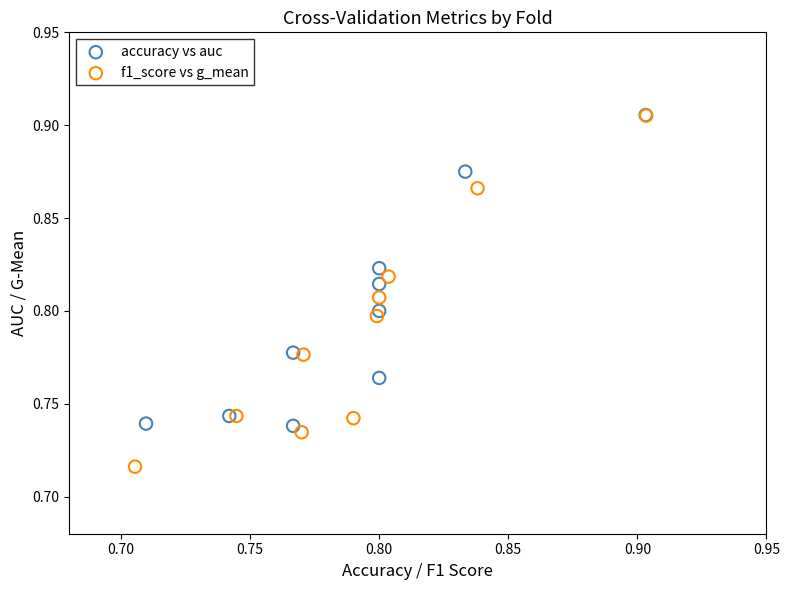

What are all the series names shown in the legend?

accuracy vs auc, f1_score vs g_mean